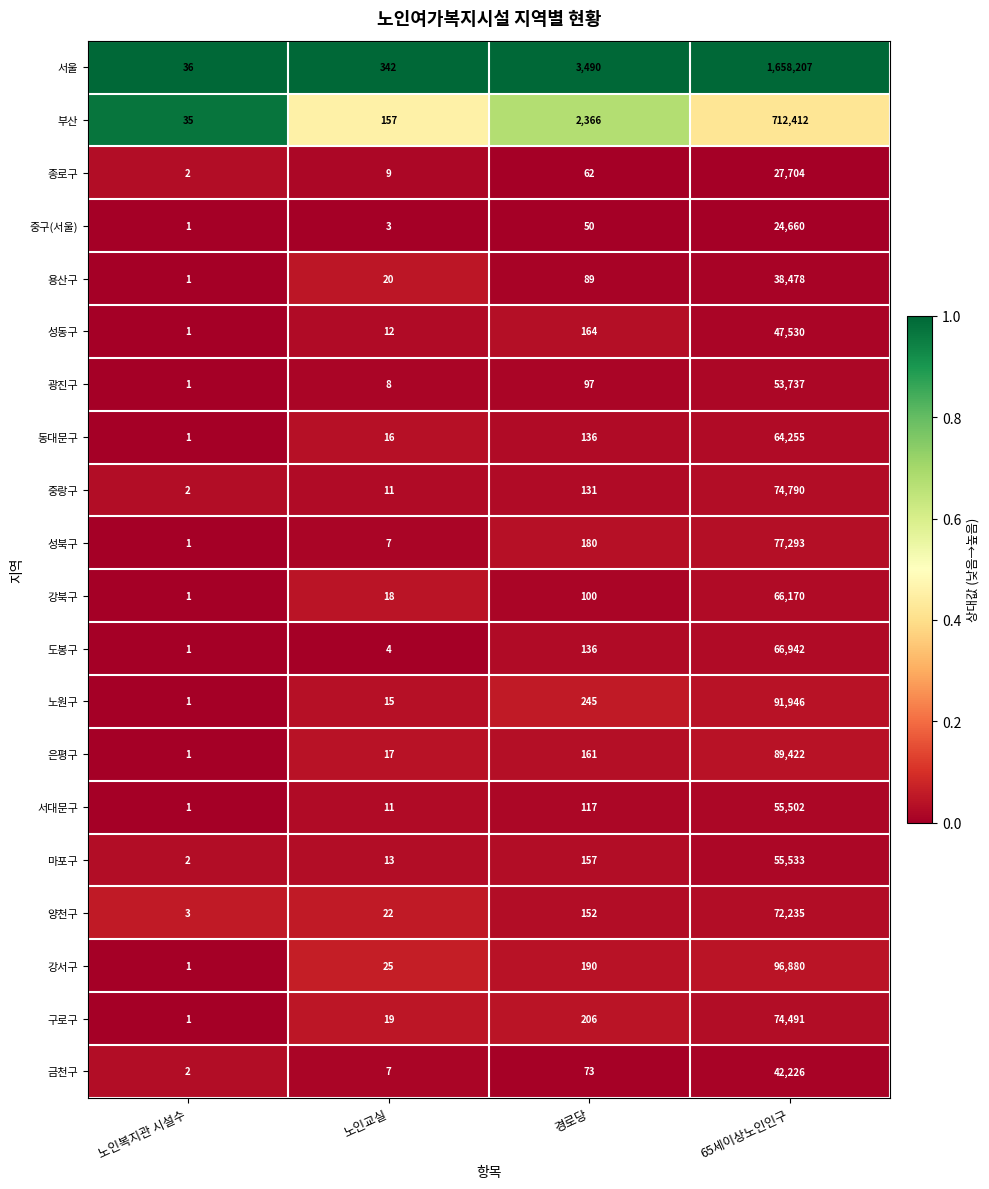

What is the difference between the 동대문구 values at 노인복지관 시설수 and 노인교실?

15